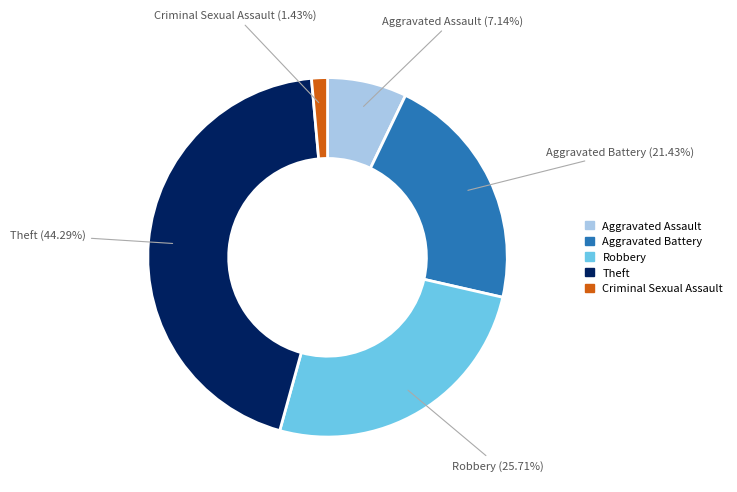

Is there any slice that represents more than half of the pie?

No